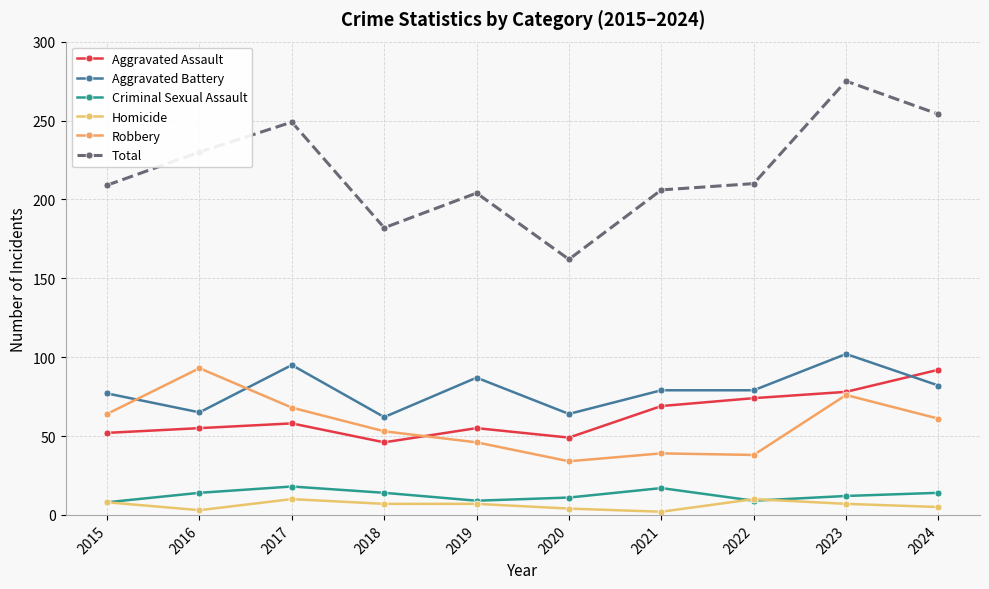

What is the spread (max minus min) of values at 2023?

268